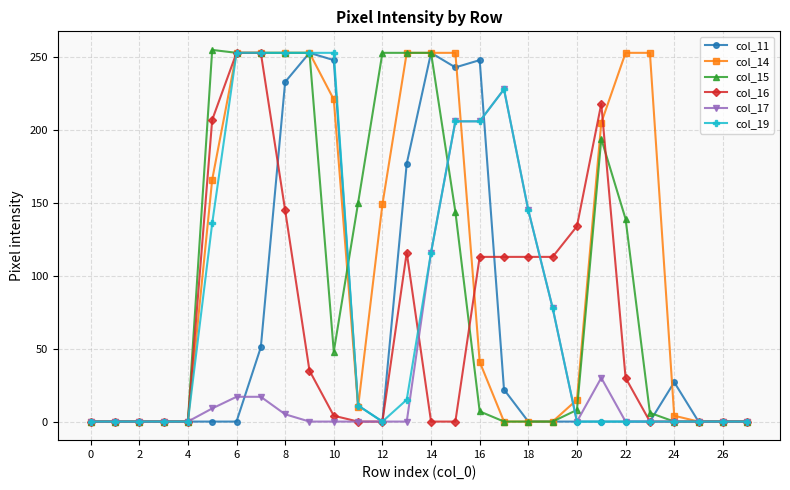

True or false: col_11 has more than 1 points higher than both neighbors.

True